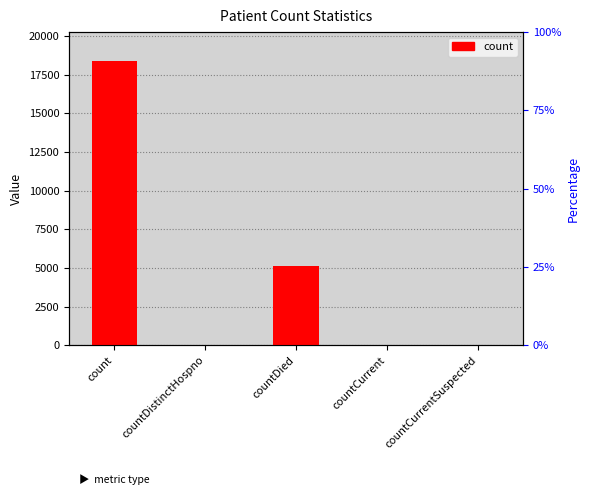

Reading left to right, what are all the values shown in this chart?

18399	26	5100	42	0